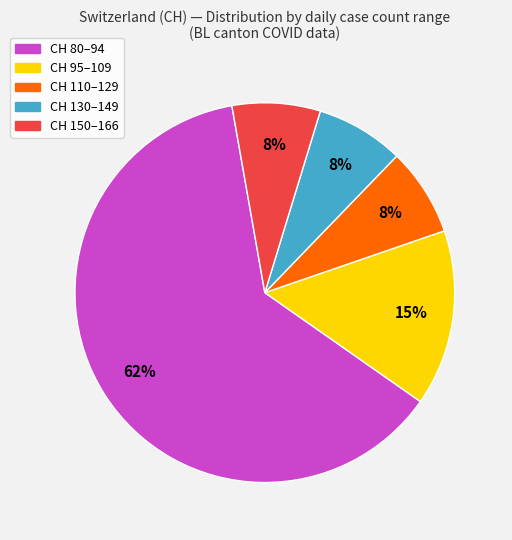

Does any single category account for the majority?

Yes